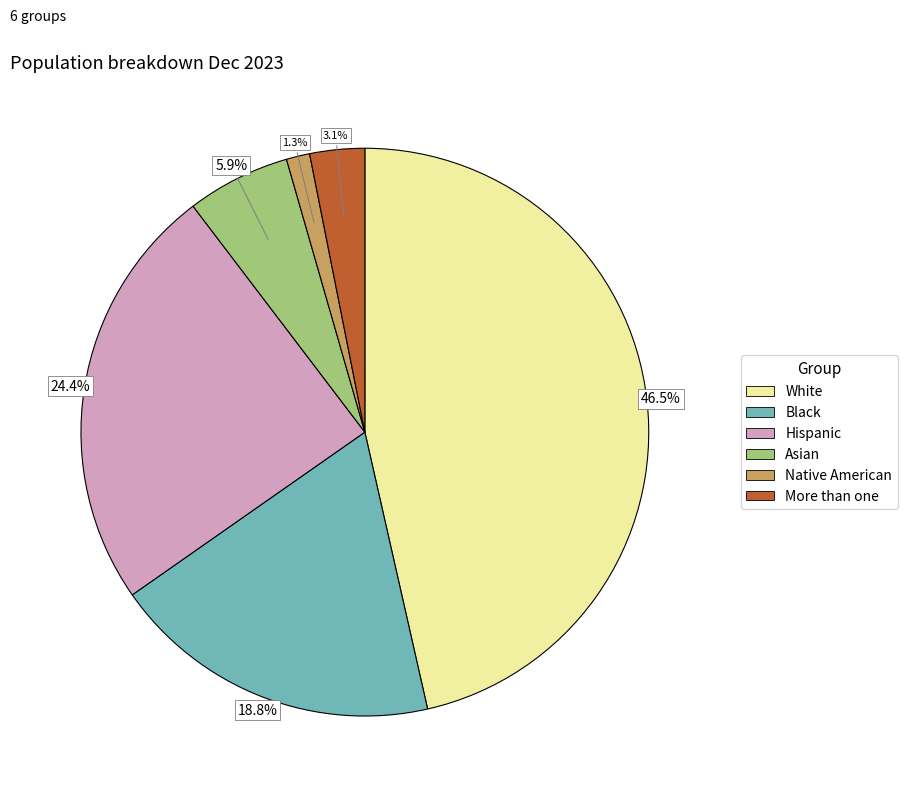

Between Hispanic and White, which is larger?

White